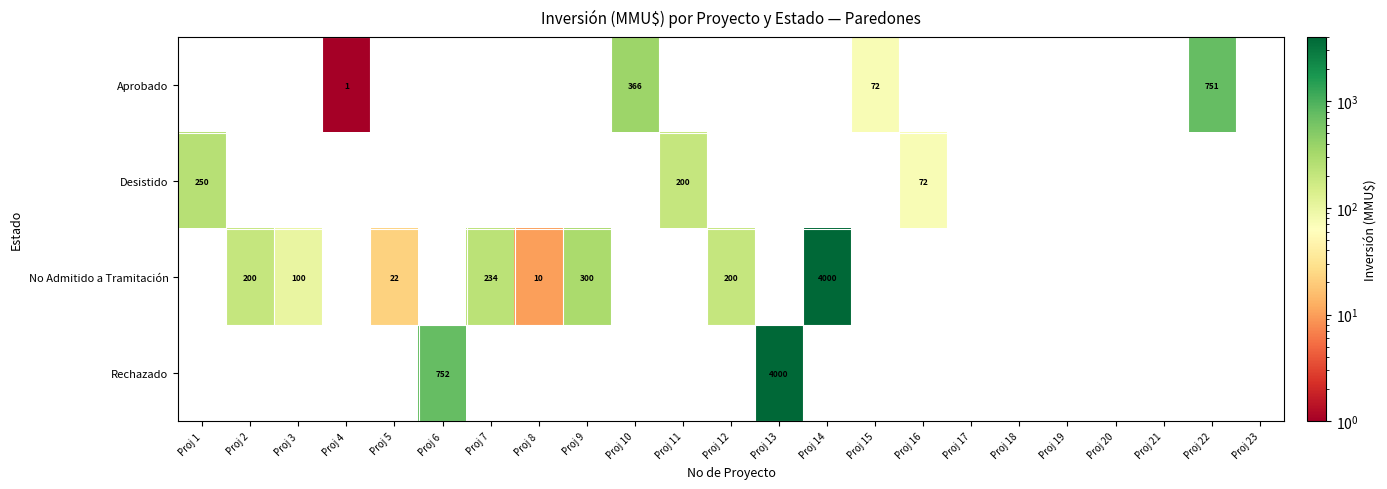

Which category has the highest value across all series?

Proj 14